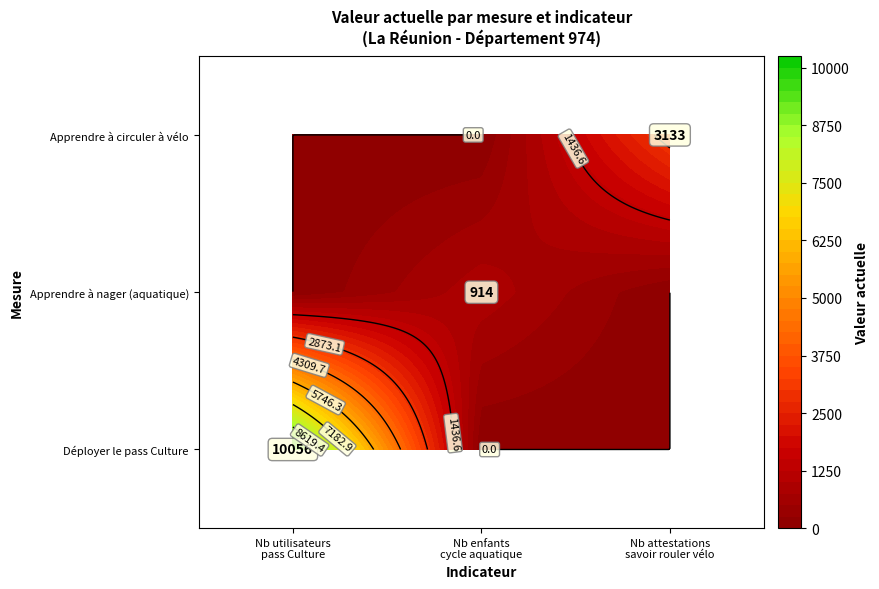

What is the difference between the maximum and minimum values in the Déployer le pass Culture series?

10056